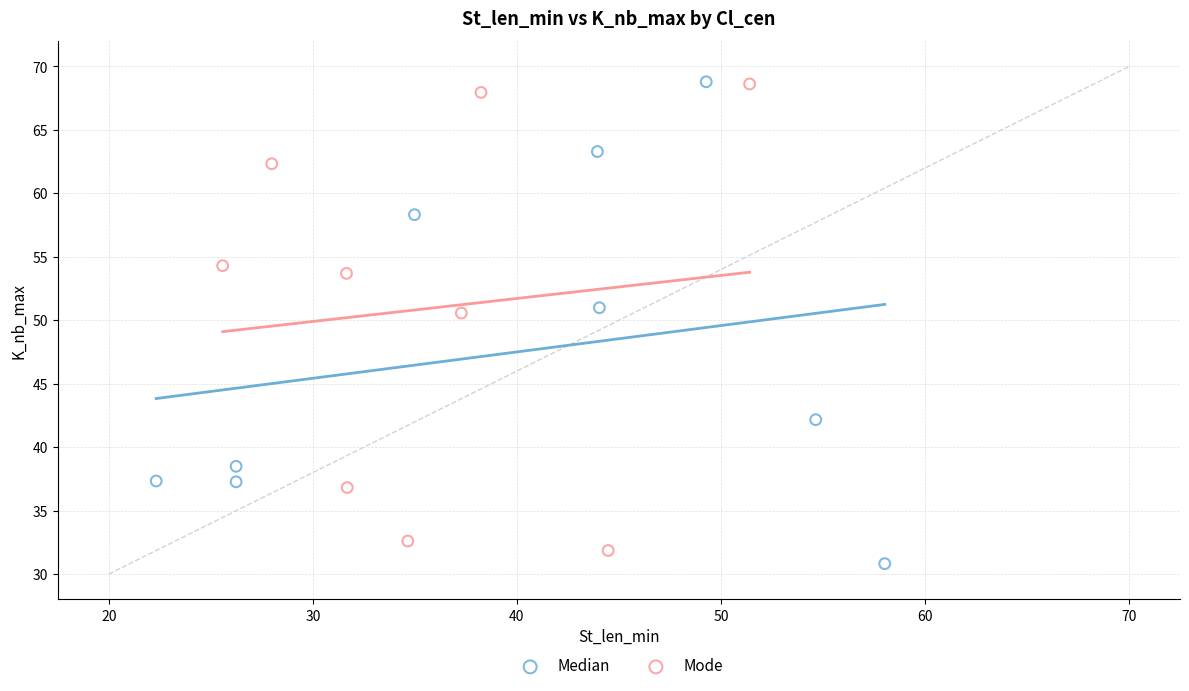

Which series has the largest Y range (max minus min)?

Median